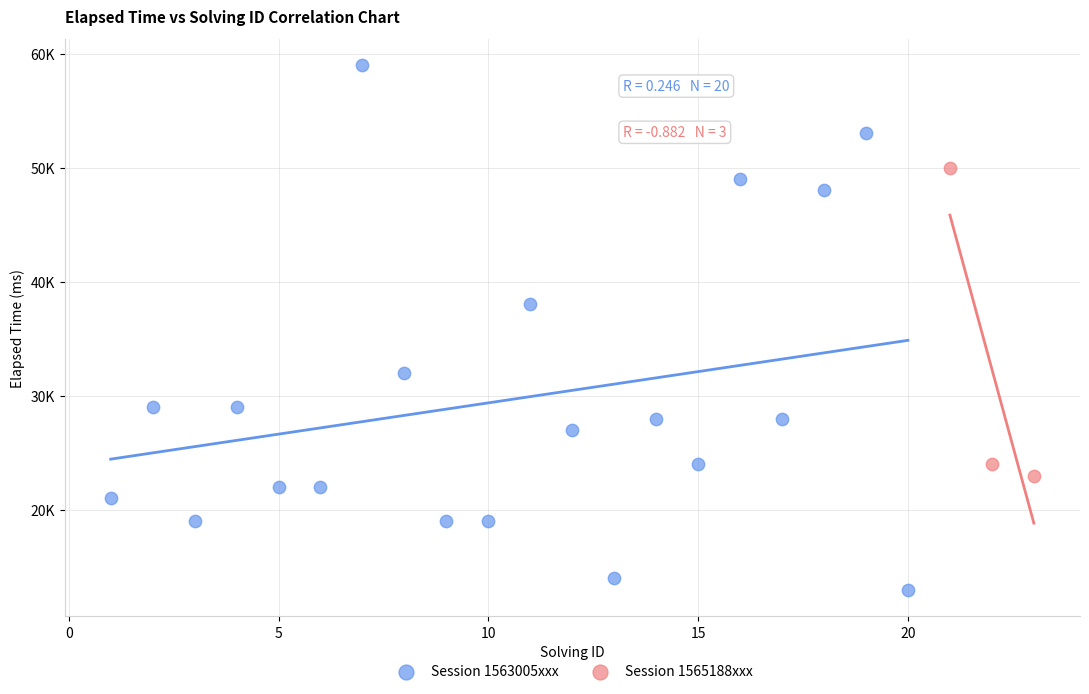

What are all the series names shown in the legend?

Session 1563005xxx, Session 1565188xxx